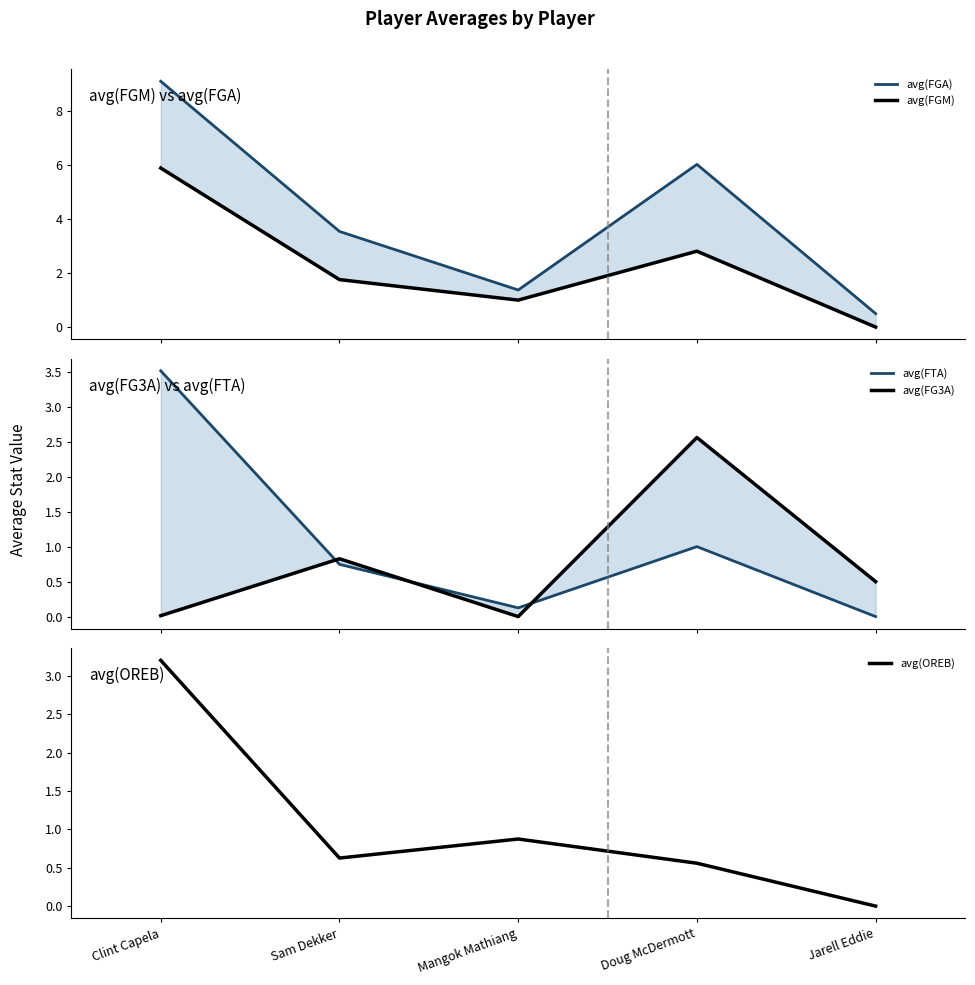

The value of avg(FG3A) at Jarell Eddie is 0.5. True or false?

True